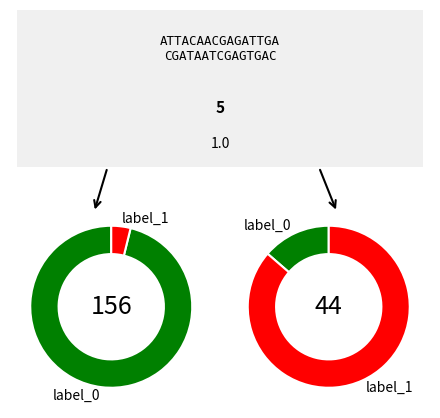

How many slices are in this pie chart?

2